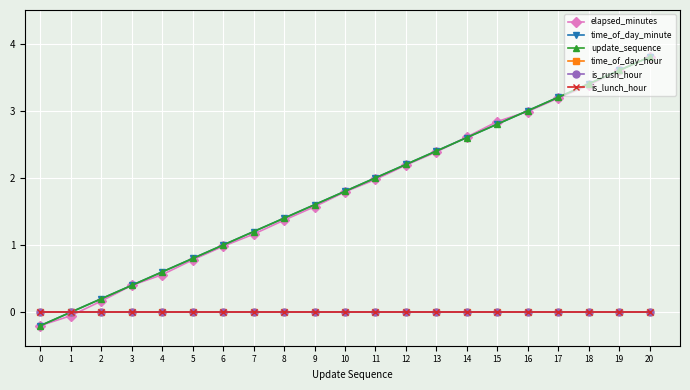

True or false: time_of_day_minute and time_of_day_hour cross at least once.

False